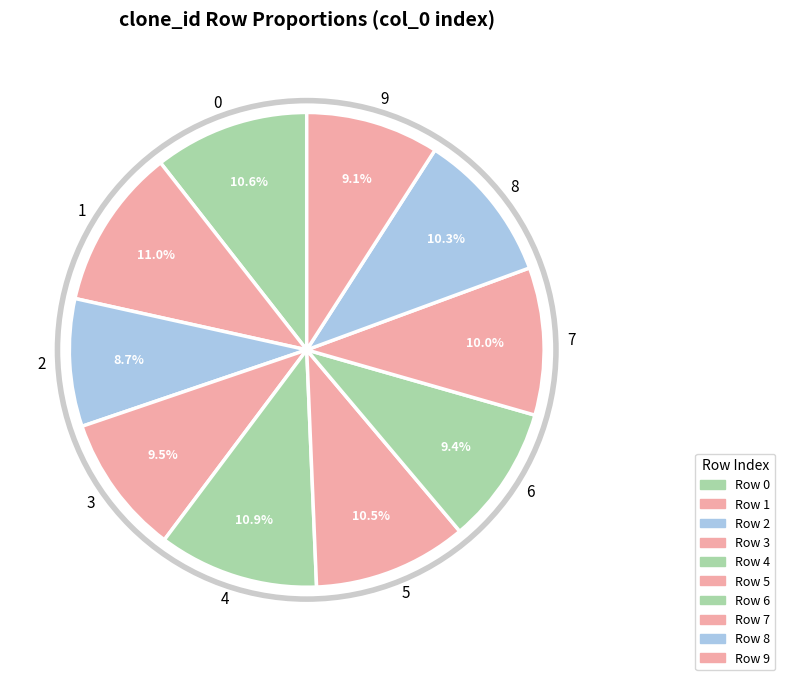

To the nearest percent, what portion does 9 represent?

9%